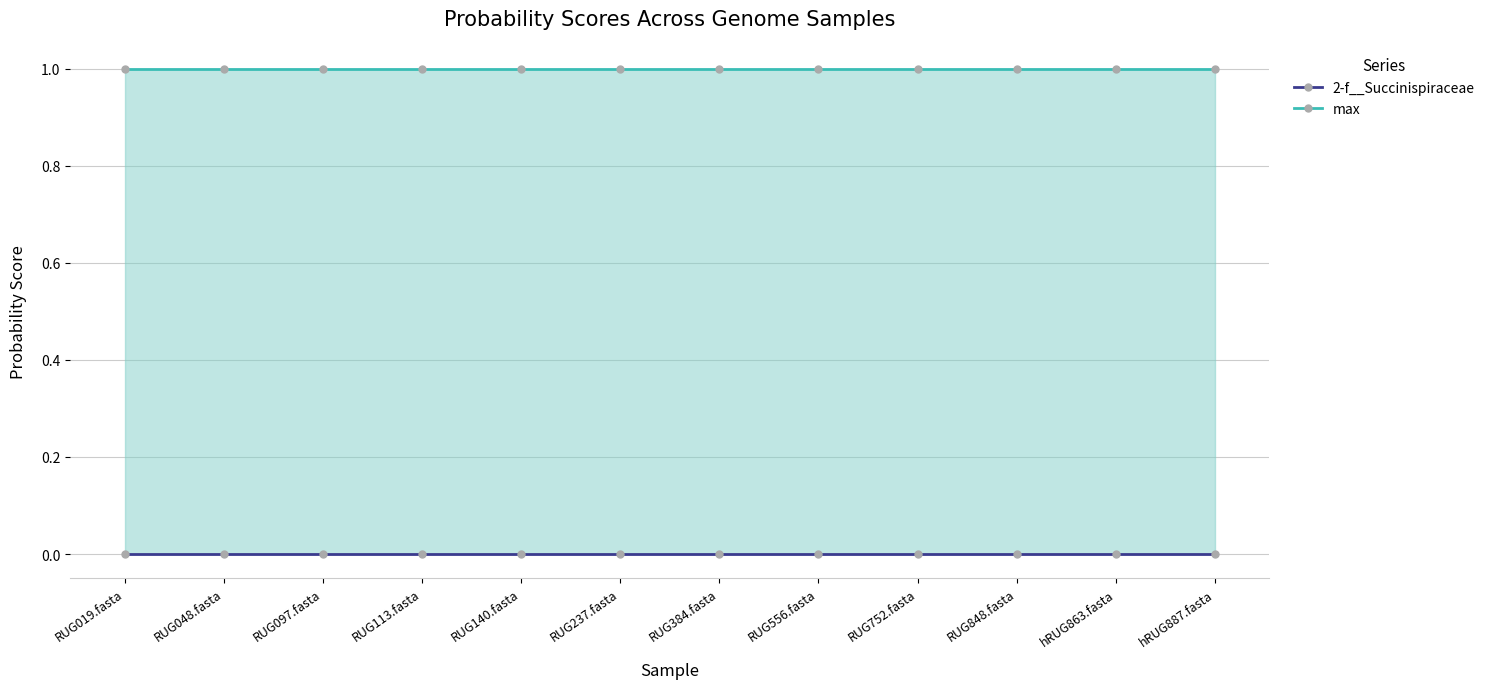

Reading right to left, extract all data points from this chart.

2-f__Succinispiraceae: 0.0	0.0	0.0	0.0	0.0	0.0	0.0	0.0	0.0	0.0	0.0	0.0
max: 1.0	1.0	1.0	1.0	1.0	1.0	1.0	1.0	1.0	1.0	1.0	1.0